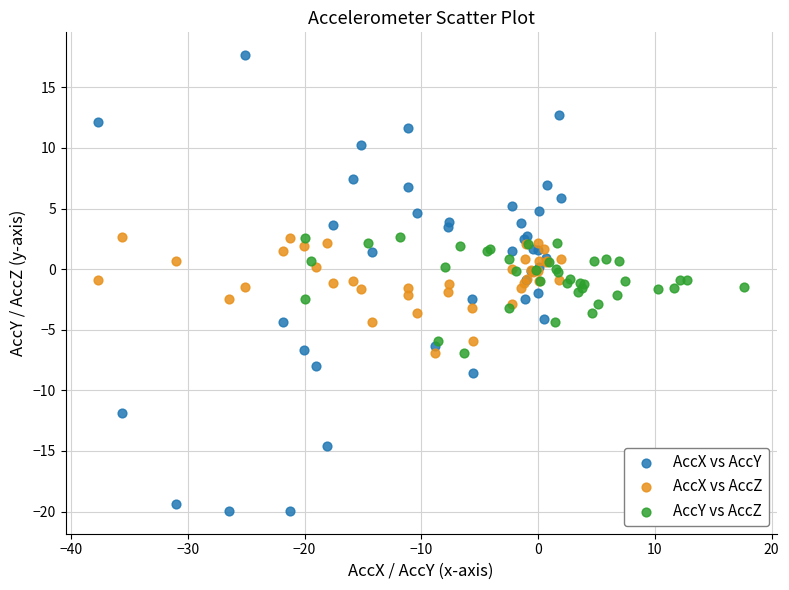

Which series has the widest spread of Y values?

AccX vs AccY